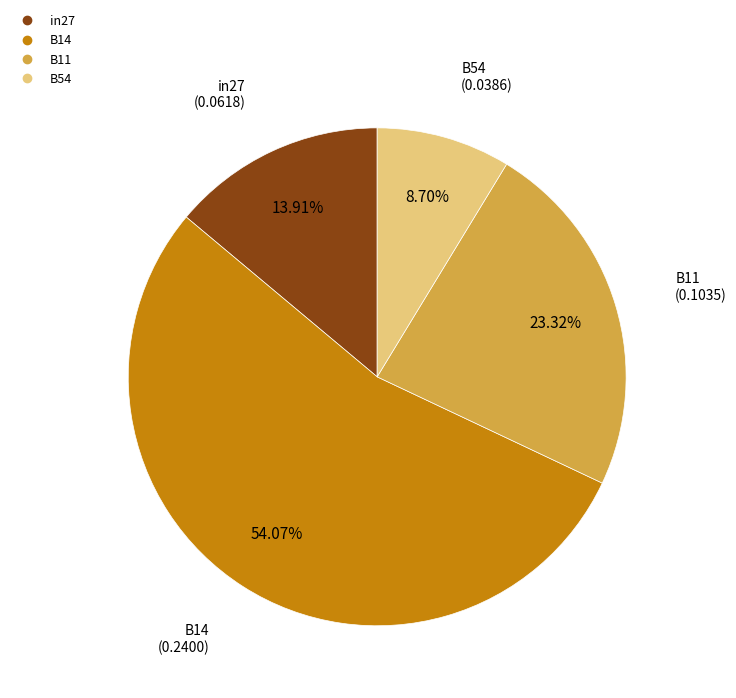

Is there any slice that represents more than half of the pie?

Yes